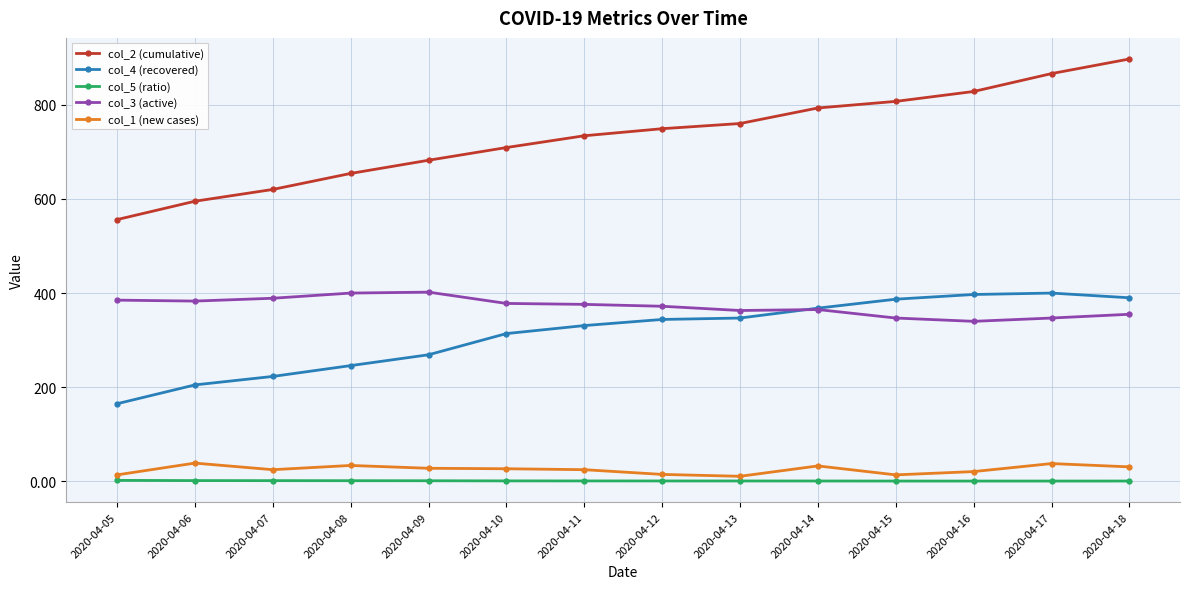

What are all the series names shown in the legend?

col_2 (cumulative), col_4 (recovered), col_5 (ratio), col_3 (active), col_1 (new cases)